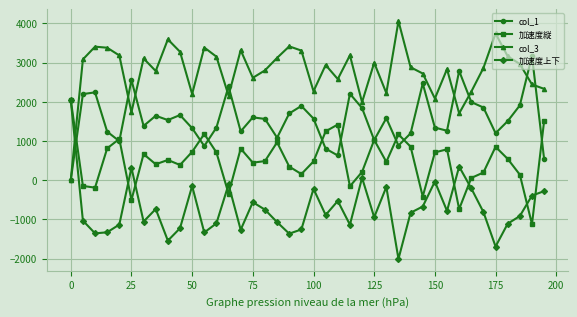

What is the difference between the maximum and minimum values in the 加速度縦 series?

3171